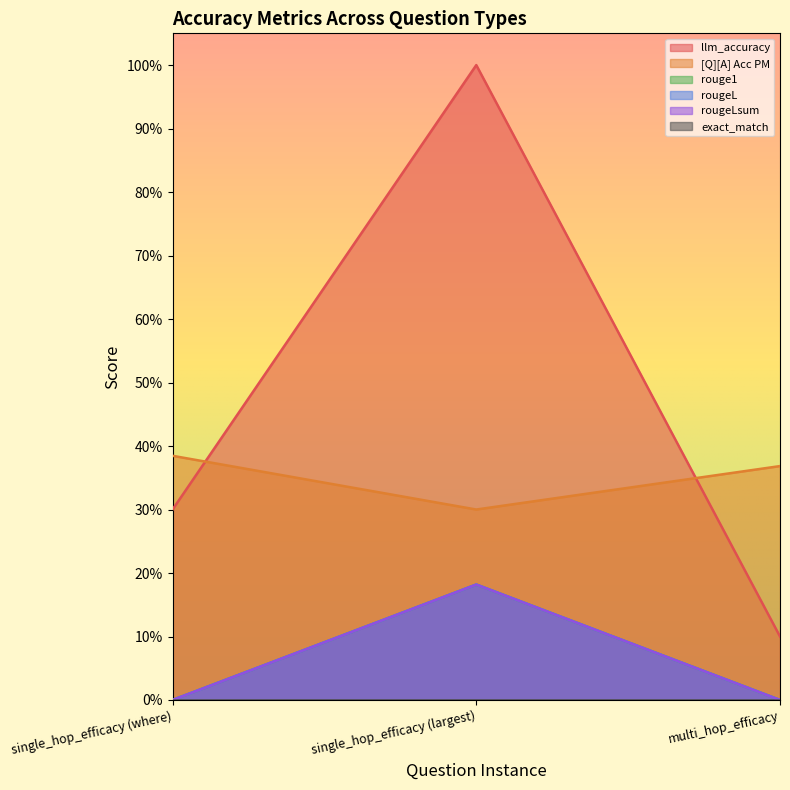

What position from the left is single_hop_efficacy (where)?

1